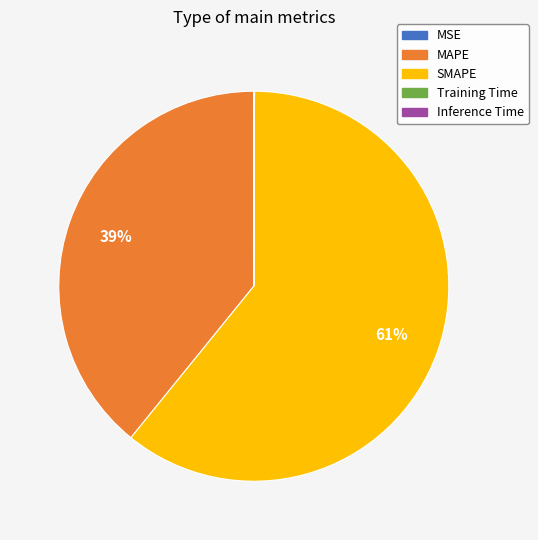

The MAPE slice represents 27% of the pie. True or false?

False